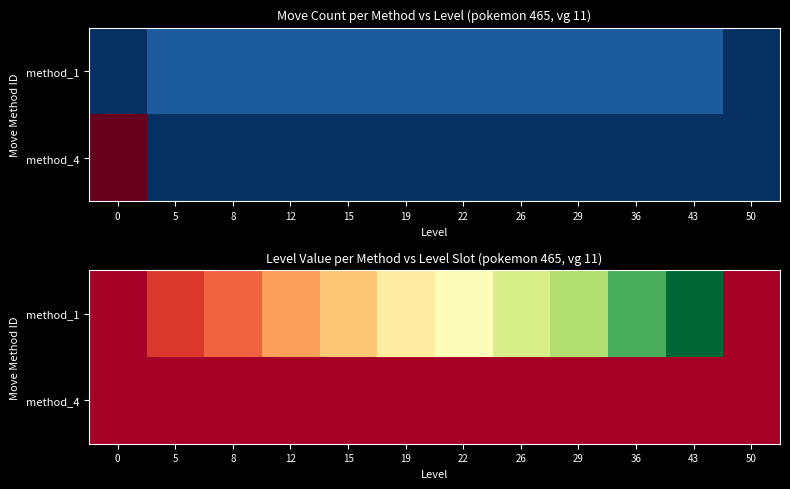

How many positive values does the method_1 series have?

10